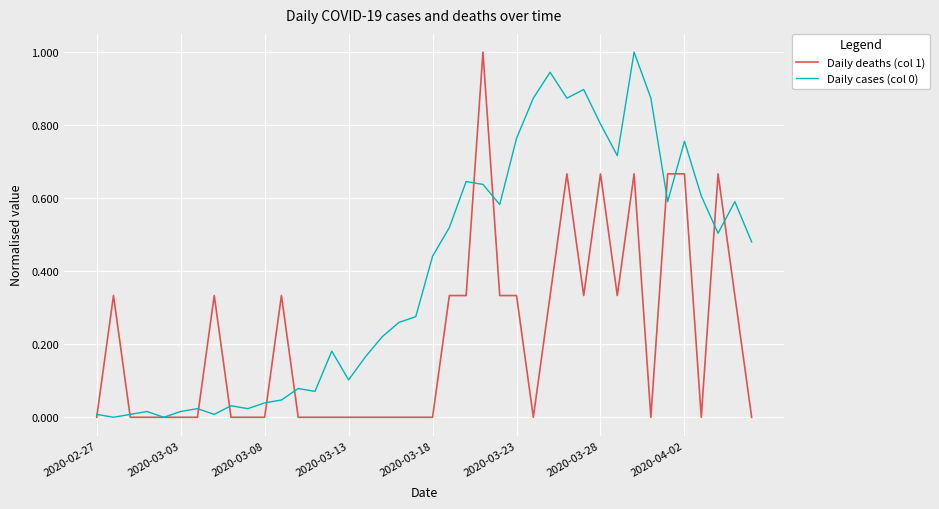

What is the maximum value for Daily deaths (col 1)?

1.0